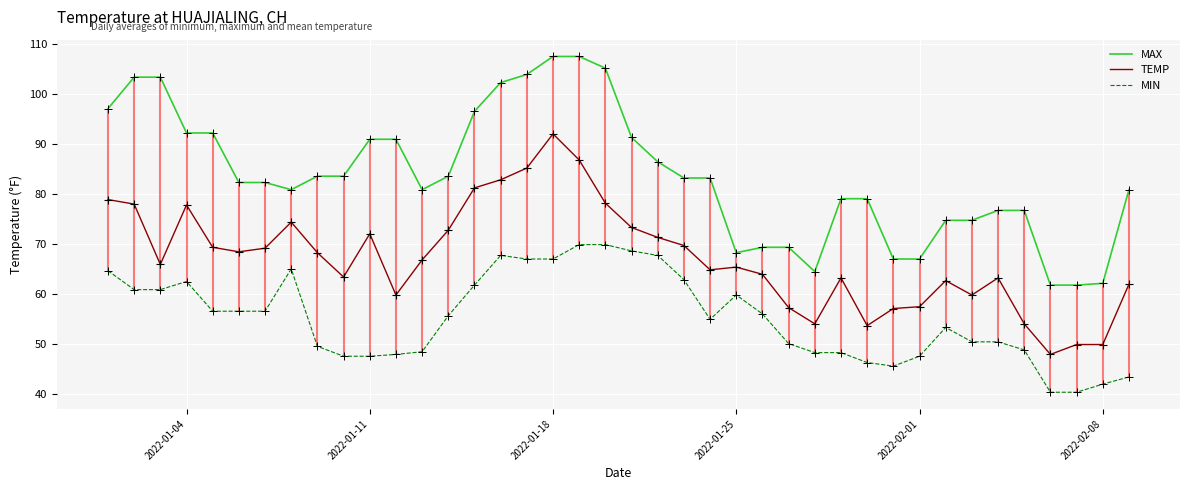

Which series contains the highest Y value?

MAX